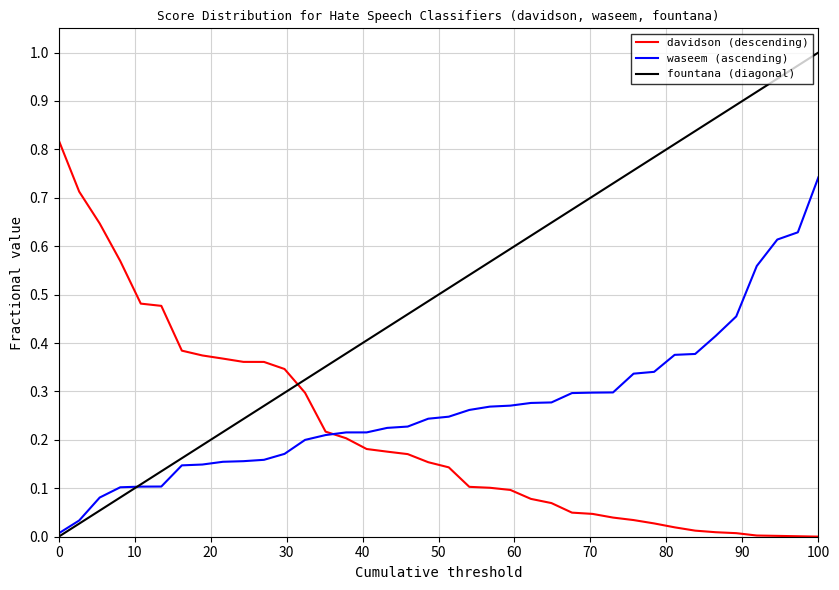

How many intersections are there between fountana (diagonal) and davidson (descending)?

1